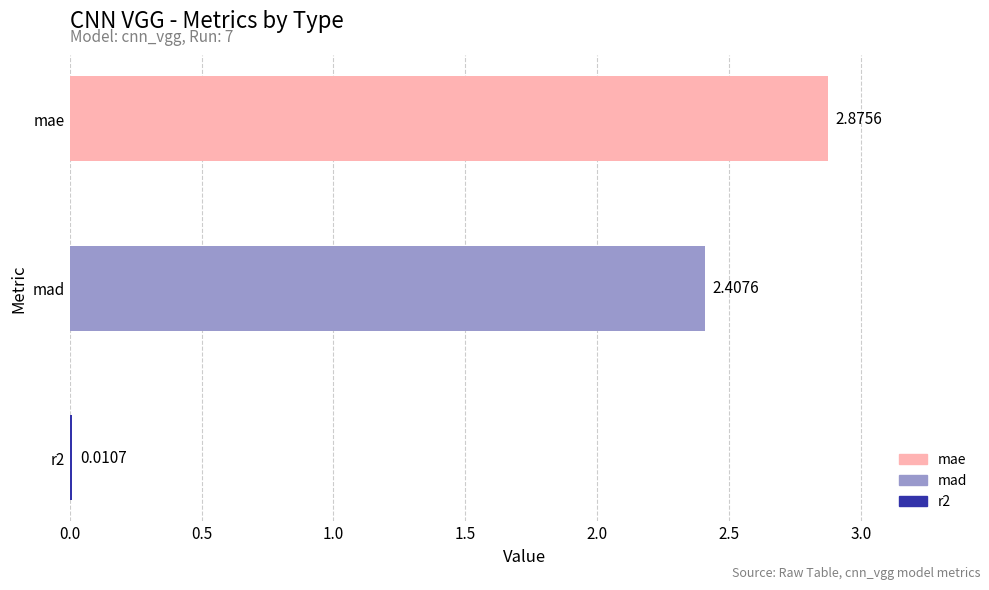

Rank the categories by value from lowest to highest.

r2, mad, mae